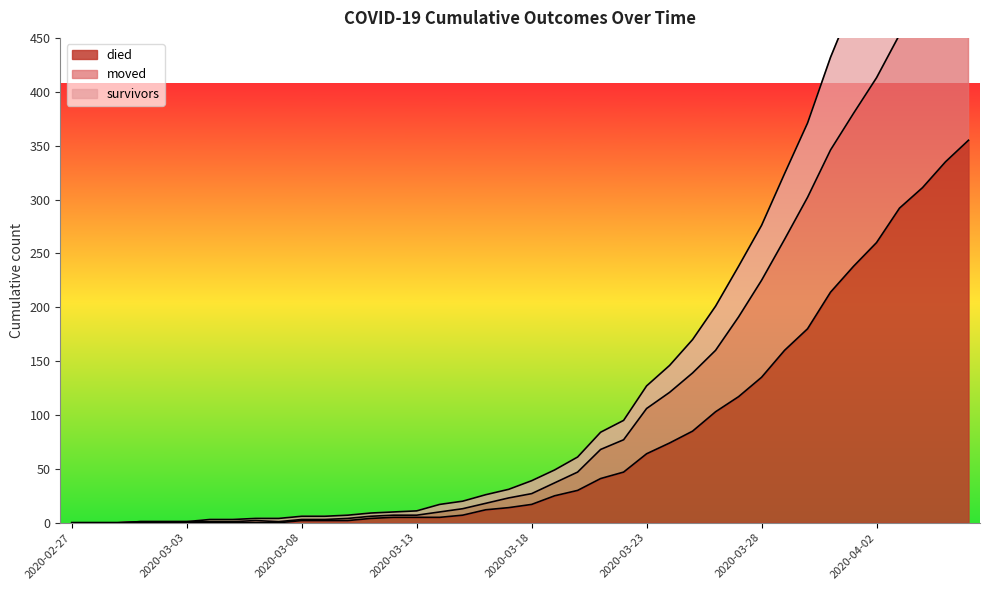

True or false: moved and died cross at least once.

False